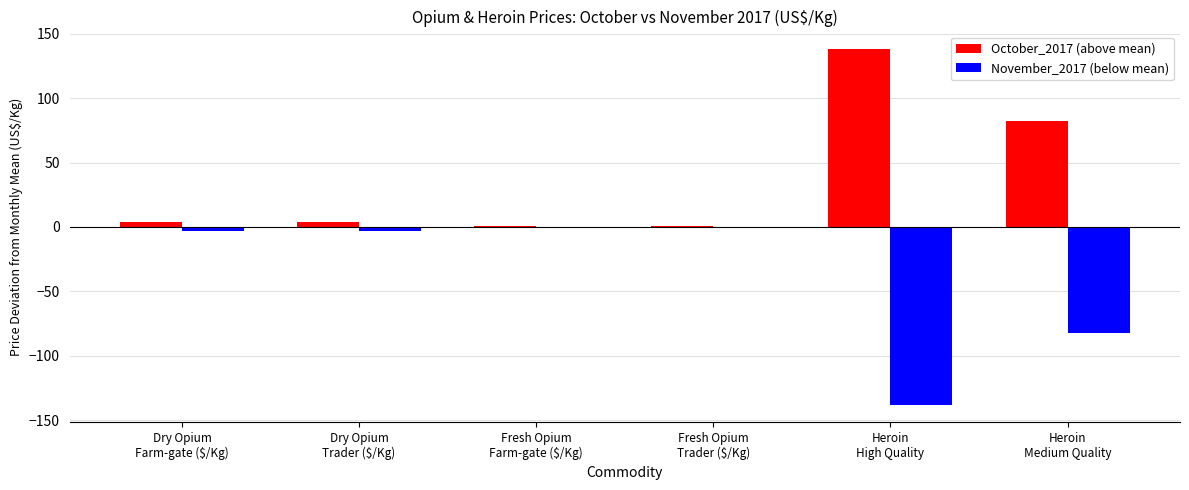

What is the maximum value shown in the chart?

138.0